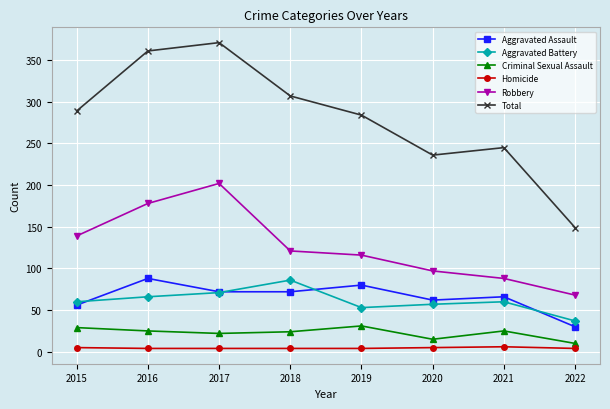

Which series has the largest total across all categories?

Total